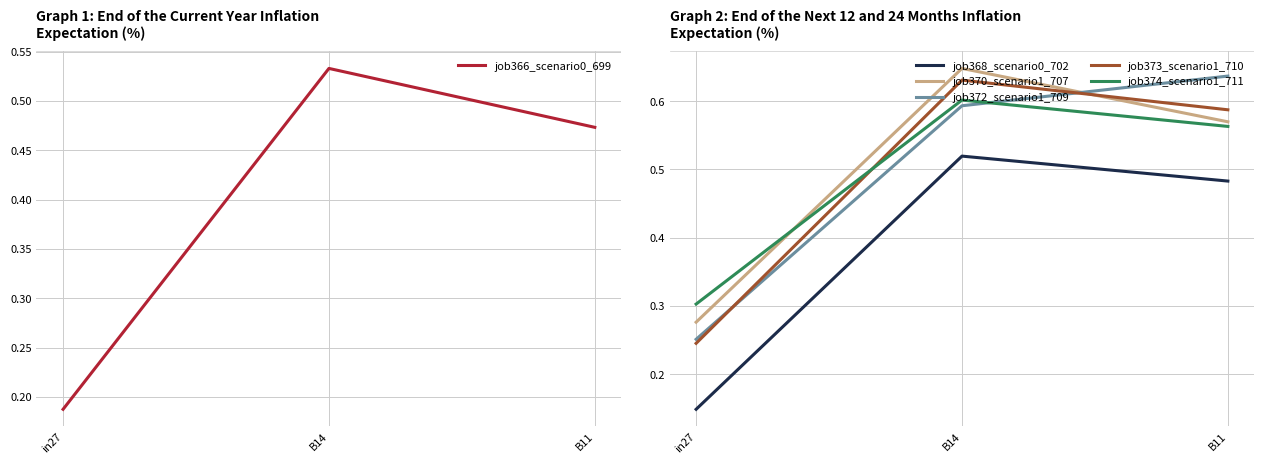

What position from the left is in27?

1